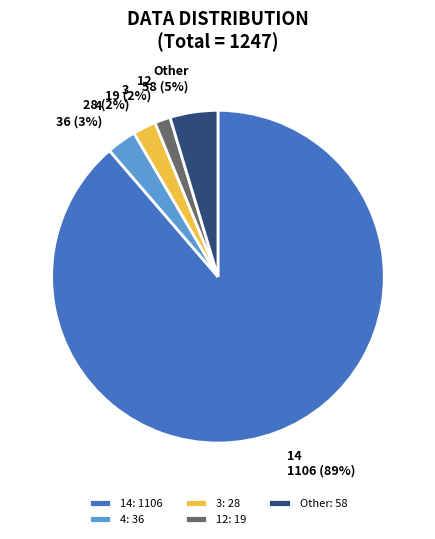

How many slices are in this pie chart?

5